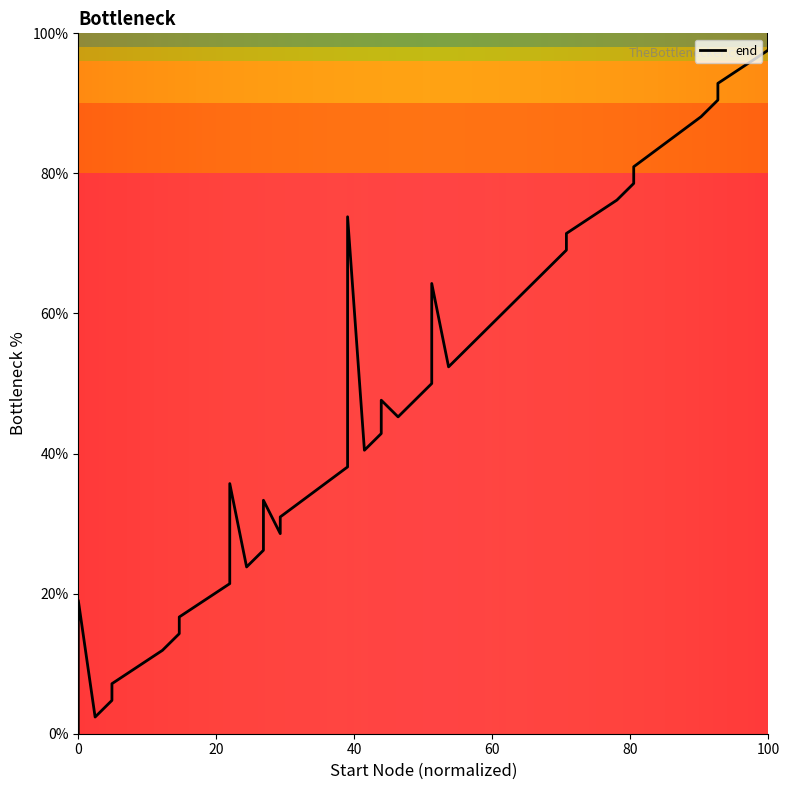

How many points are lower than both their immediate neighbors (excluding endpoints)?

6